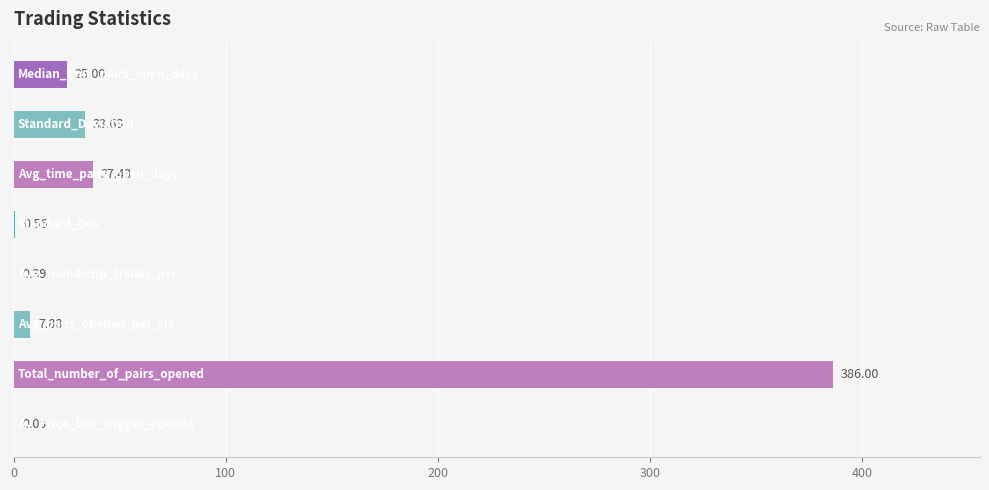

What is the sum of all values?

491.0